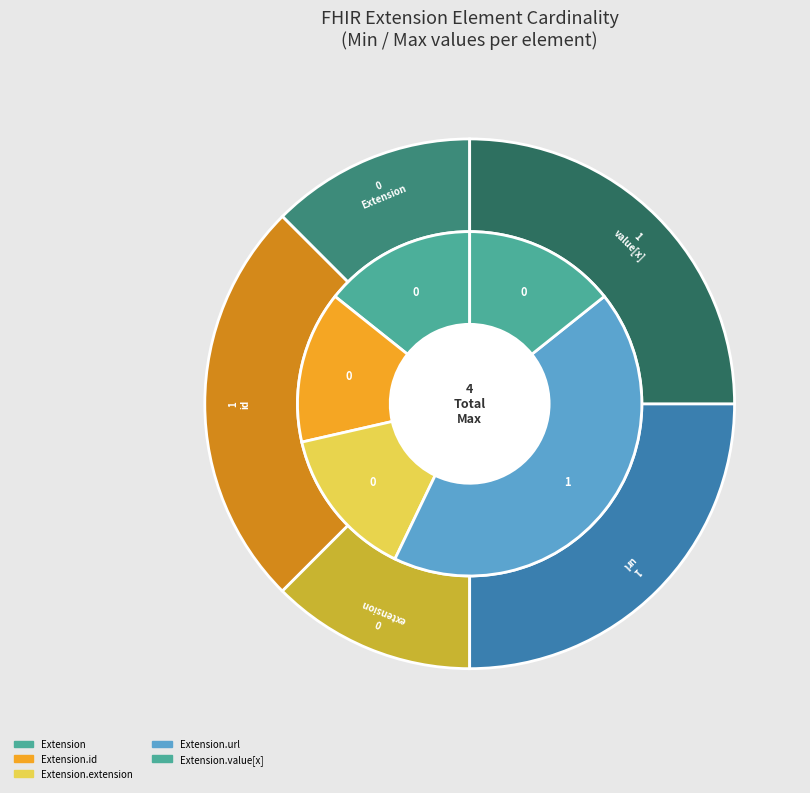

Which has a higher value, Extension.url or Extension.extension?

Extension.url